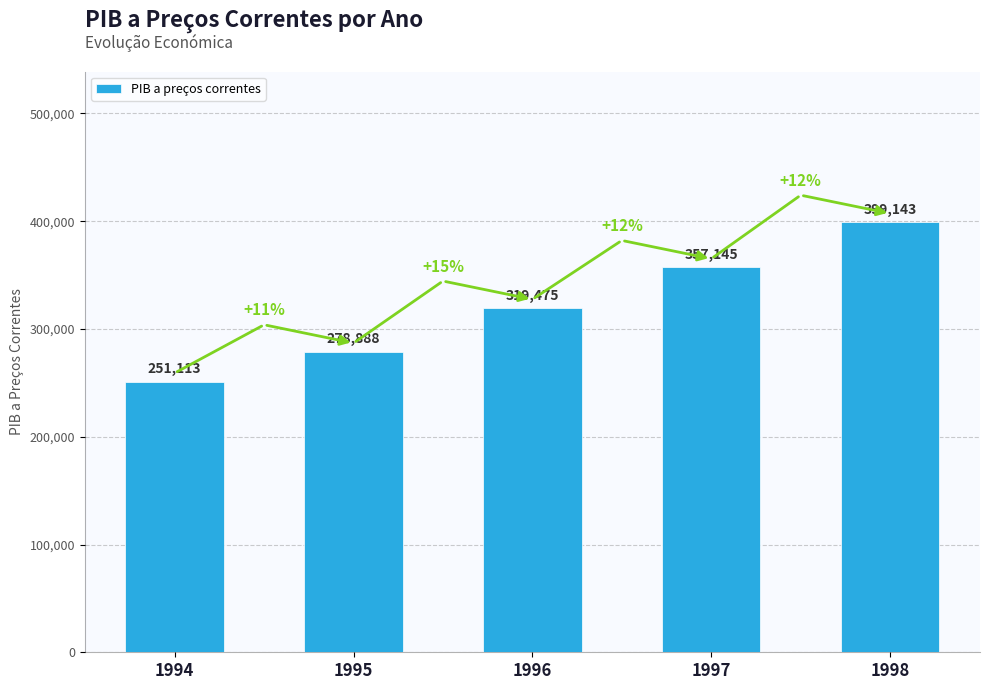

How many categories are shown in the chart?

5